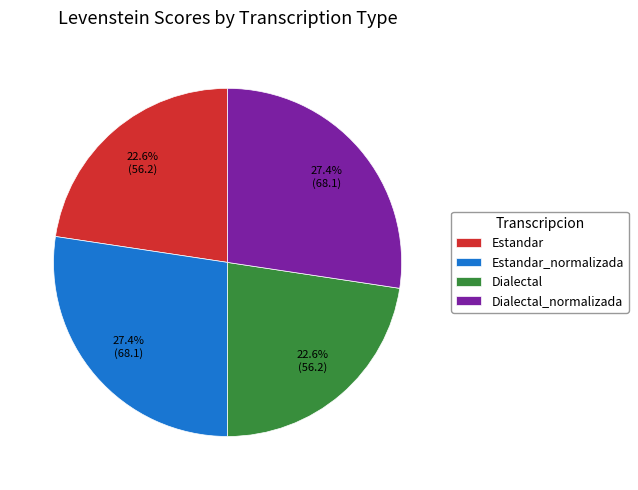

Does Estandar represent more than half of the total?

No